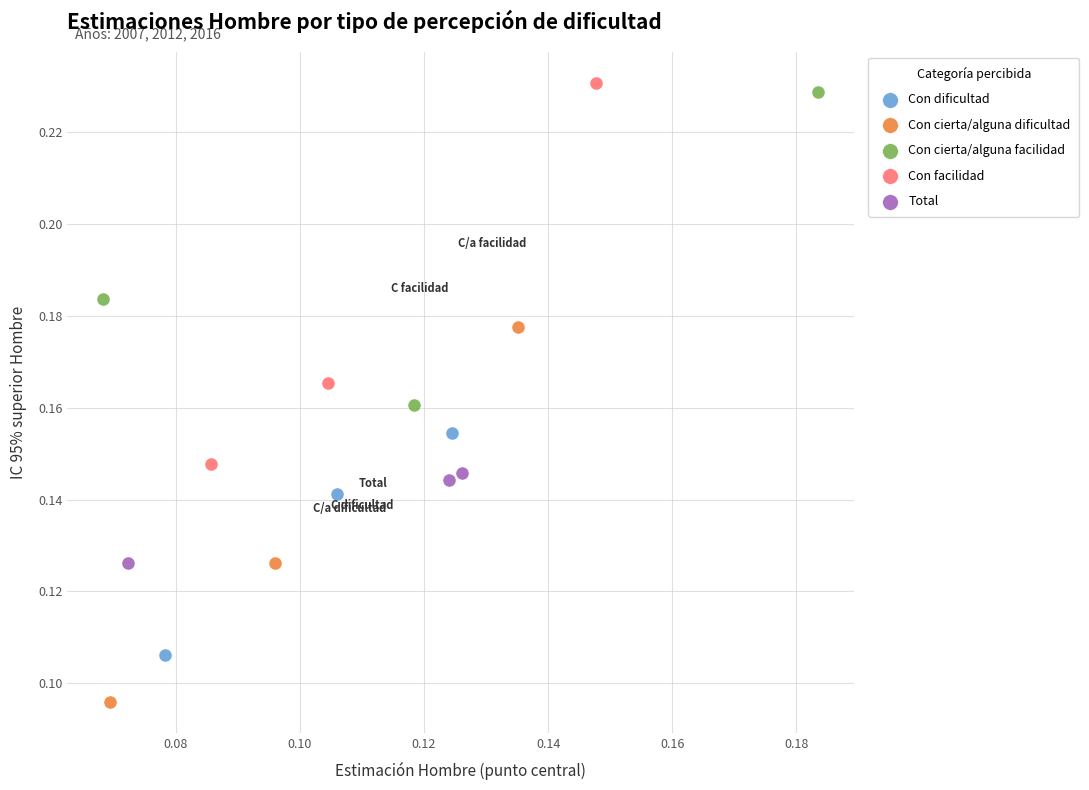

Which series has the widest spread of Y values?

Con facilidad